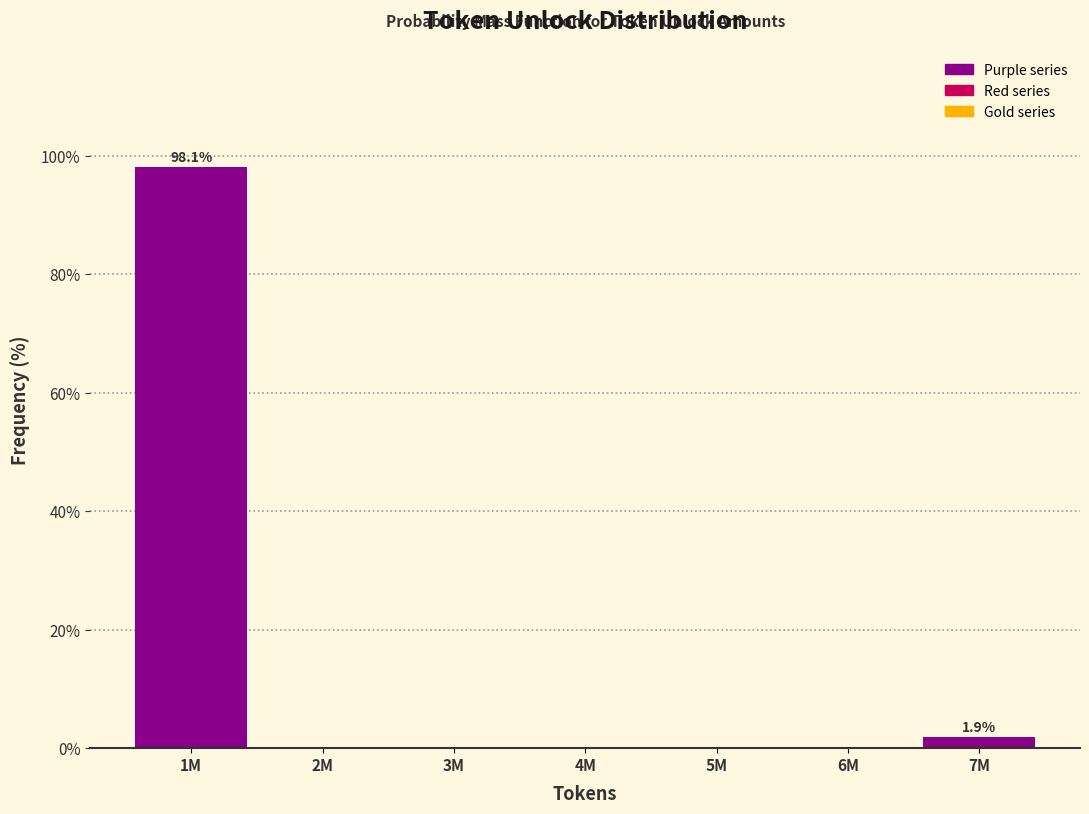

Reading right to left, what are all the values shown in this chart?

7M=1.9	6M=0.0	5M=0.0	4M=0.0	3M=0.0	2M=0.0	1M=98.1